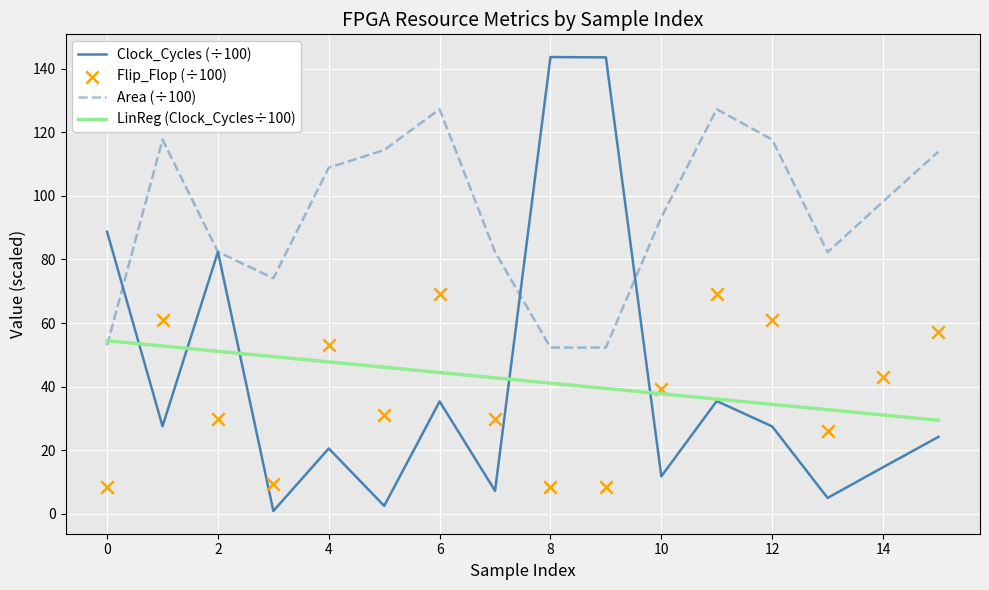

What are all the series names shown in the legend?

Clock_Cycles (÷100), Area (÷100), LinReg (Clock_Cycles÷100), Flip_Flop (÷100)